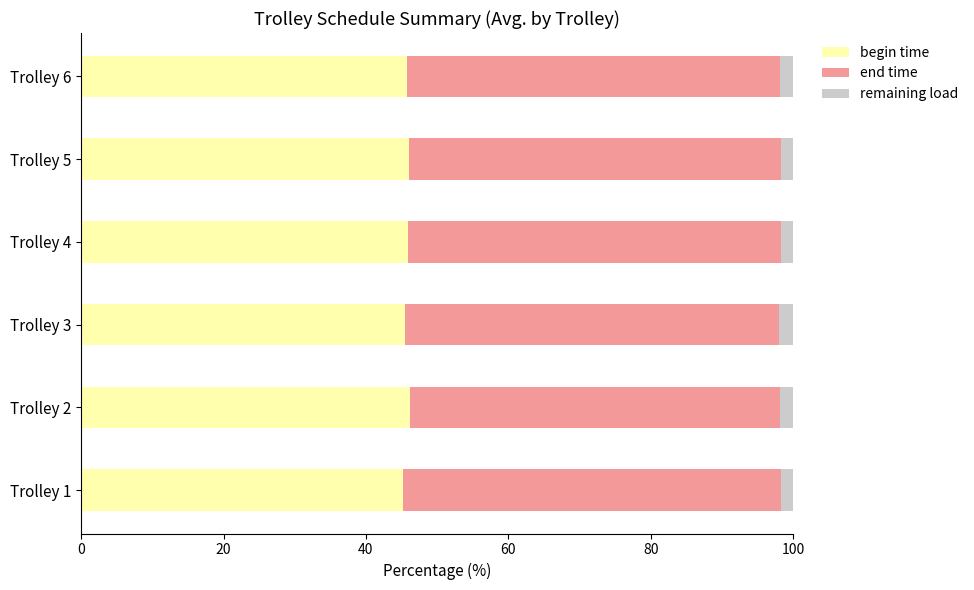

The value of begin time at Trolley 1 is 66.0. True or false?

False